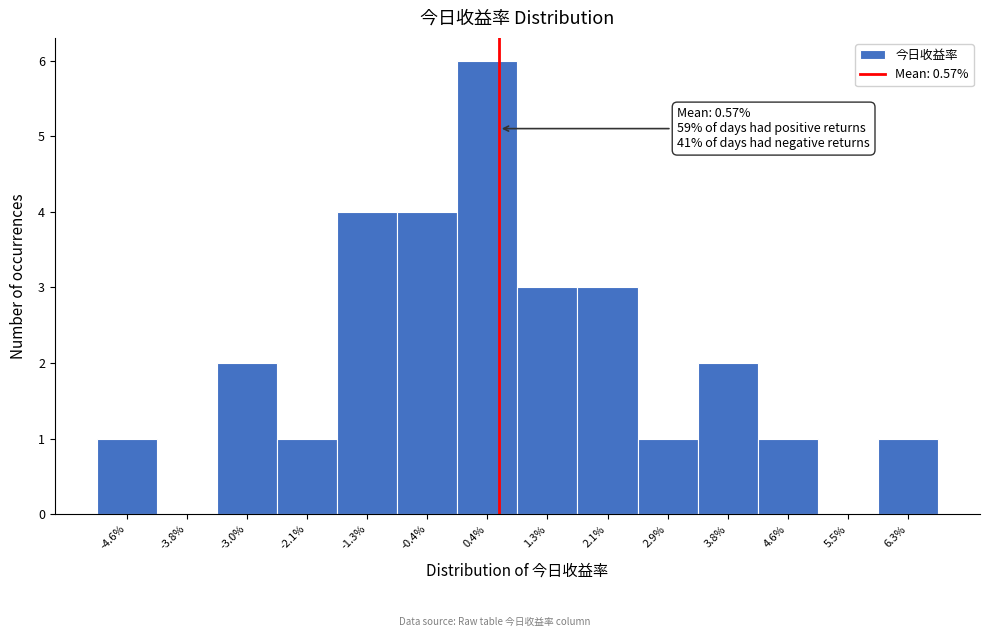

Over which range of the x-axis is the bar tallest?

0.0 to 0.8